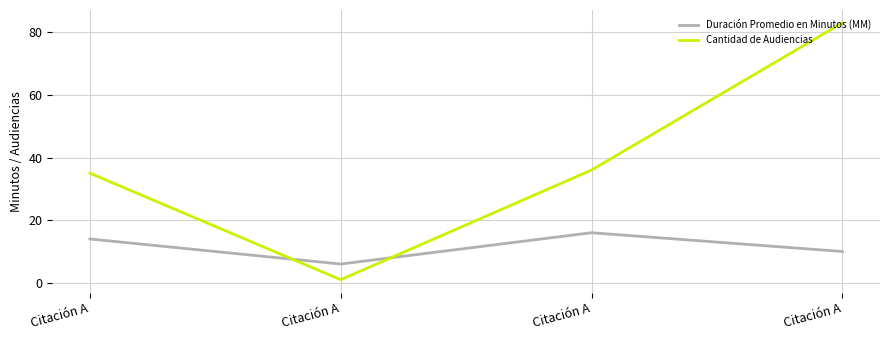

Is the value of Duración Promedio en Minutos (MM) at Citación A greater than the value of Cantidad de Audiencias at Citación A?

No